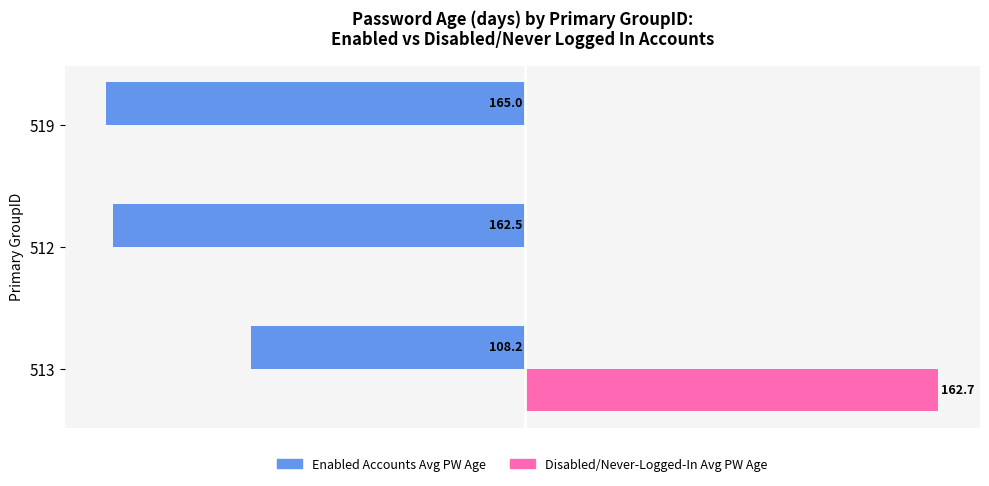

Is the value of Enabled Accounts Avg PW Age at 519 greater than the value of Disabled/Never-Logged-In Avg PW Age at 519?

No